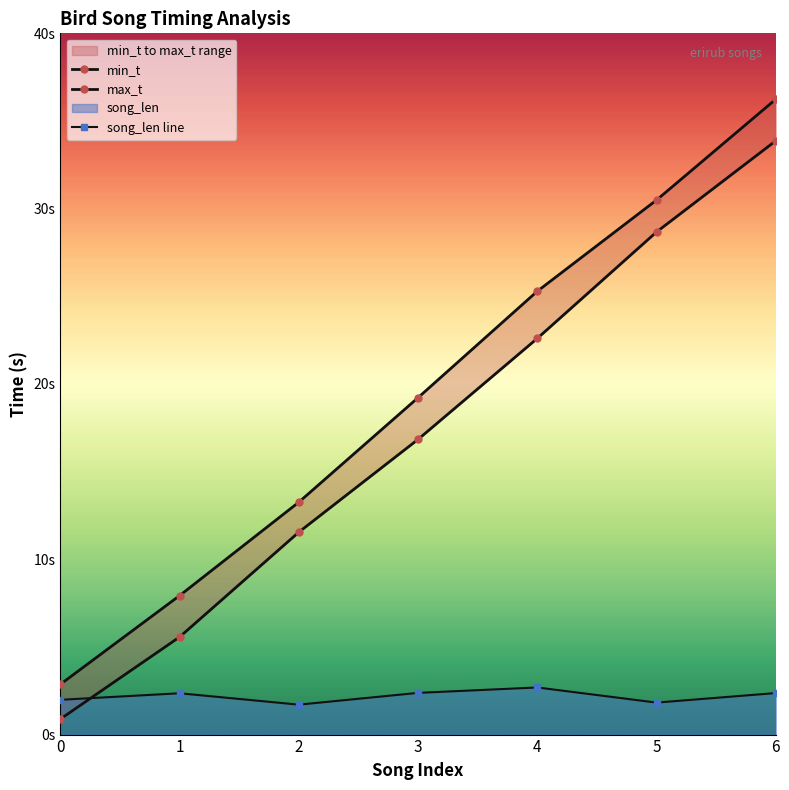

Reading right to left, extract all data points from this chart.

min_t: 6=33.9	5=28.7	4=22.6	3=16.8	2=11.6	1=5.6	0=0.9
max_t: 6=36.2	5=30.5	4=25.3	3=19.2	2=13.3	1=7.9	0=2.9
song_len line: 6=2.4	5=1.8	4=2.7	3=2.4	2=1.7	1=2.4	0=2.0